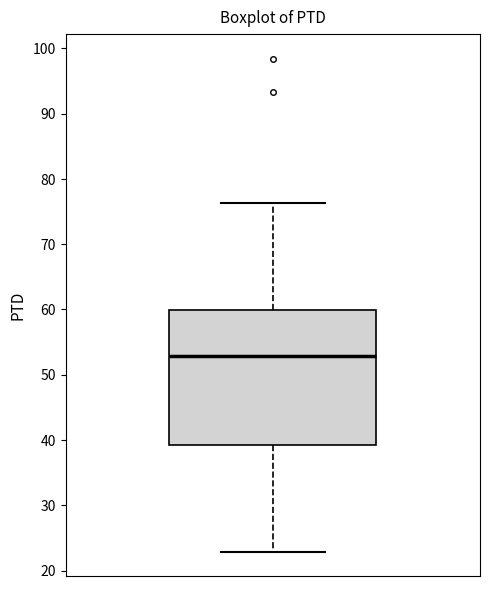

Transcribe this box plot: give where the median line is, the range the box spans, and where the two whiskers end, as read against the y-axis. The values are not printed on the chart, so give them approximately, as read against the axis.

median 53, box 39 to 60, whiskers 23 to 76